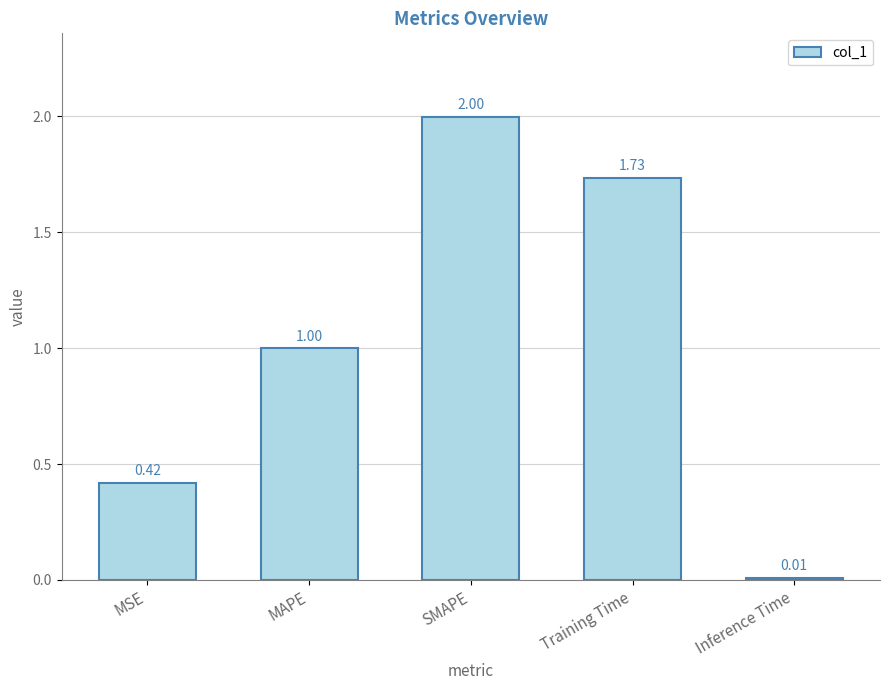

Which category has the highest value across all series?

SMAPE